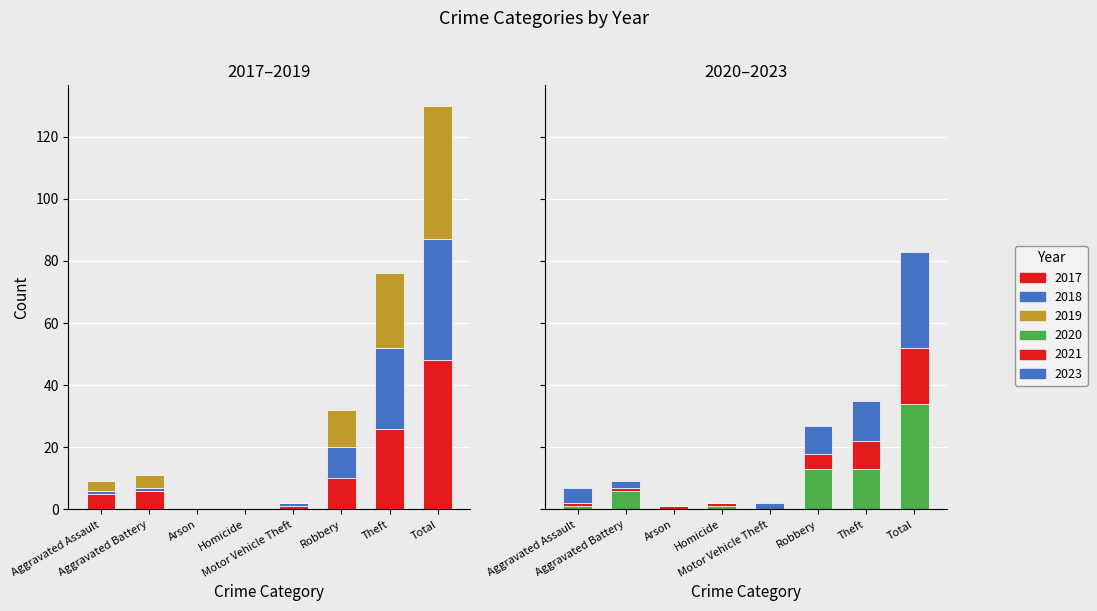

At Aggravated Battery, list the series in order from smallest to largest.

2021, 2018, 2023, 2019, 2017, 2020